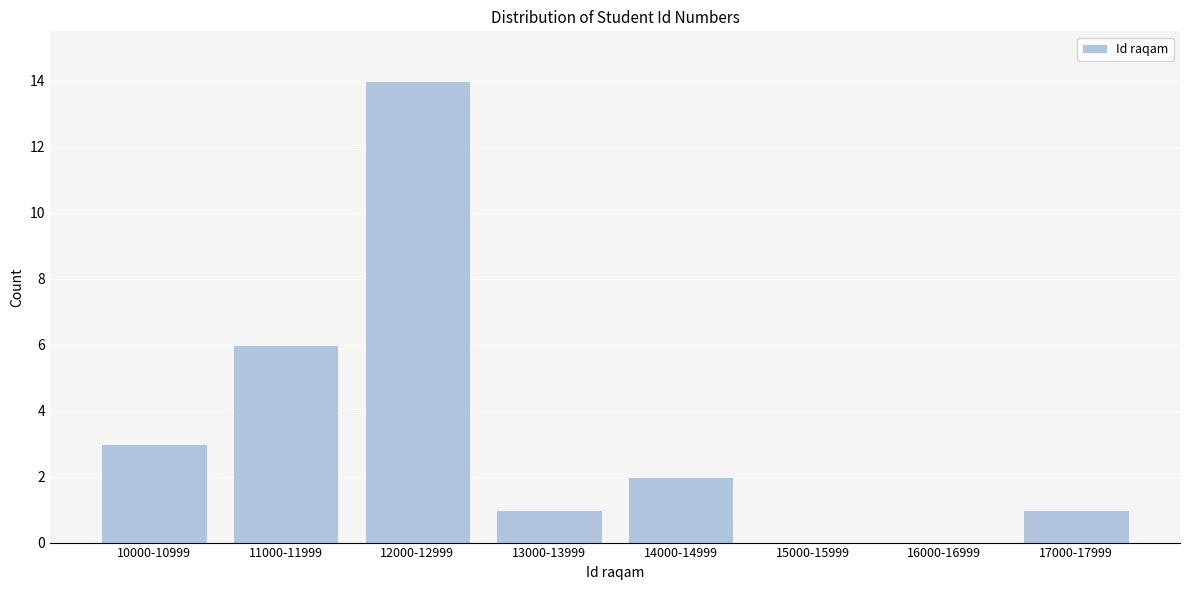

Reading left to right, list all the values displayed in this chart.

10000-10999=3	11000-11999=6	12000-12999=14	13000-13999=1	14000-14999=2	15000-15999=0	16000-16999=0	17000-17999=1